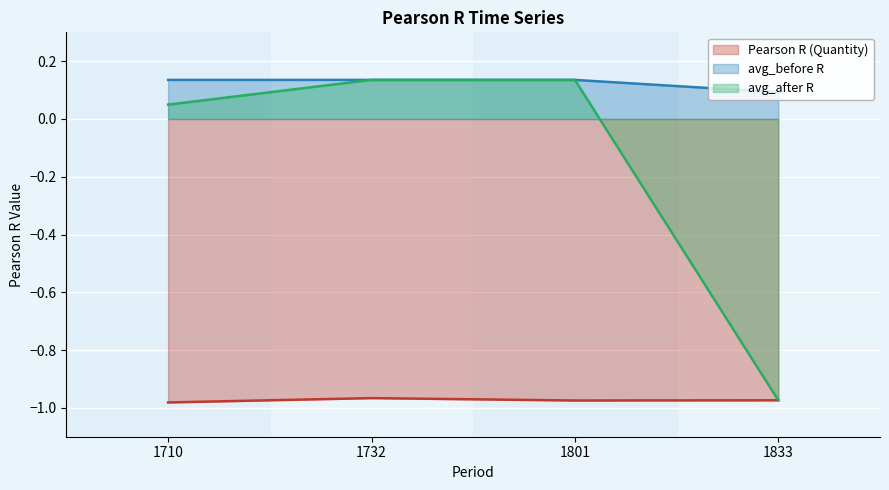

What is the value of the Pearson R (Quantity) point at the 2nd from the left?

-1.0